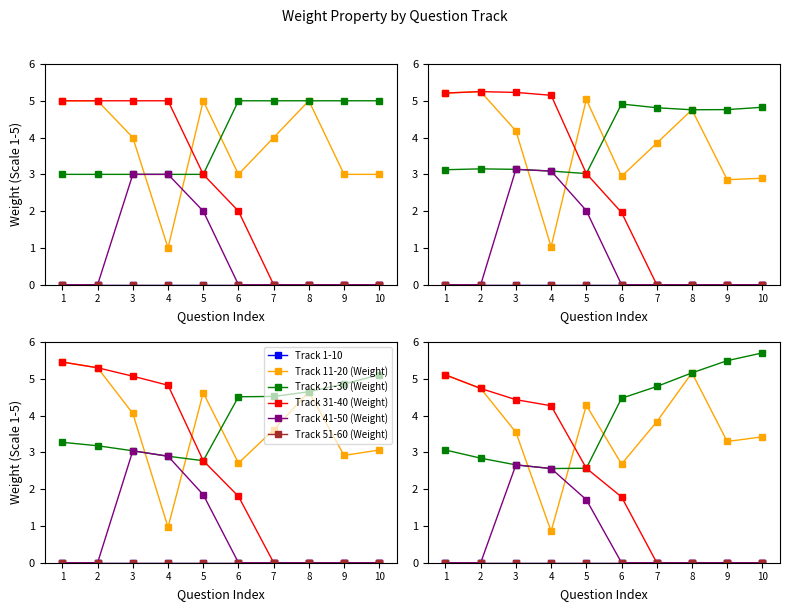

The value of Track 41-50 (Weight) at 6 is 0.0. True or false?

True